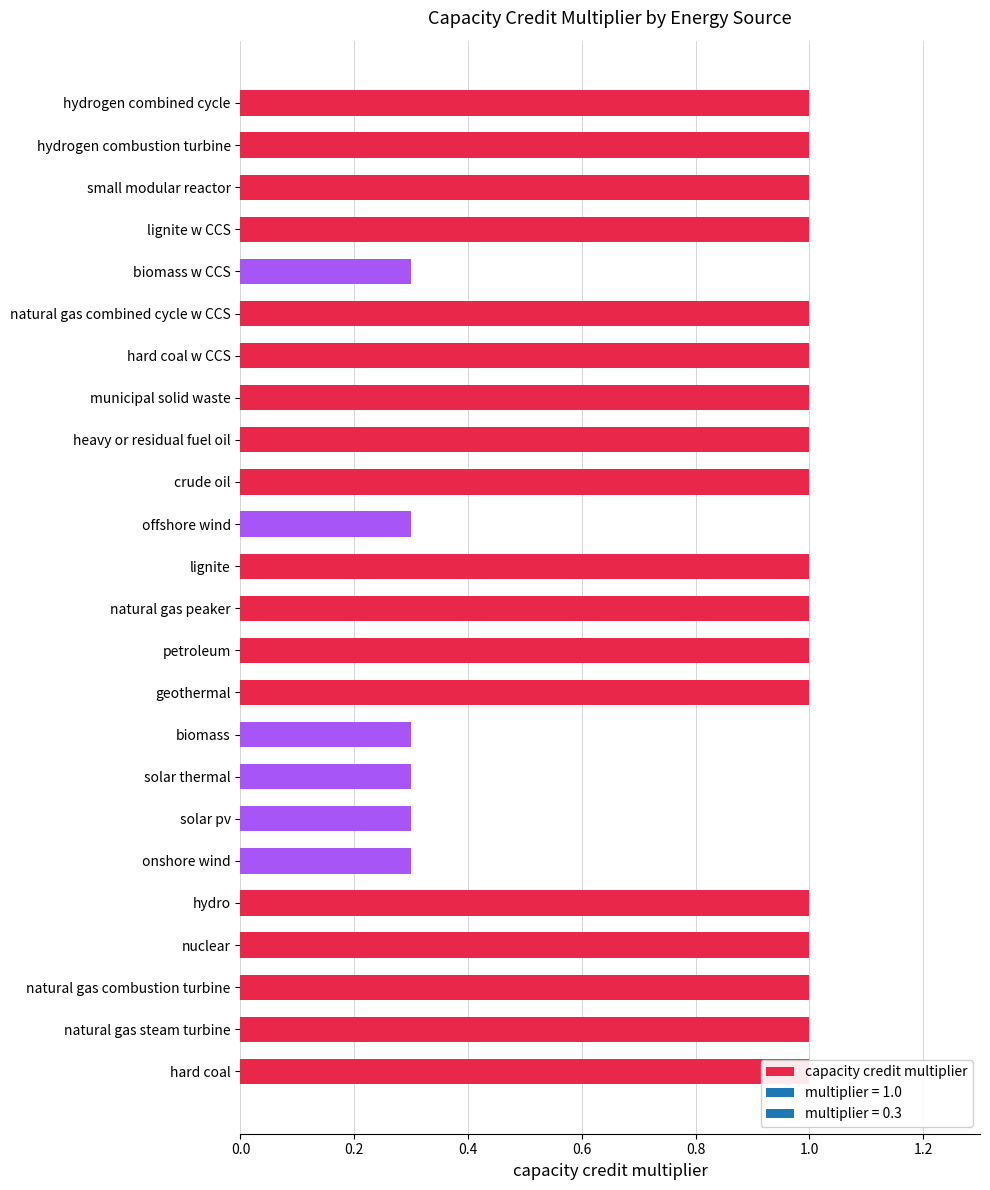

Are the bars horizontal?

Yes